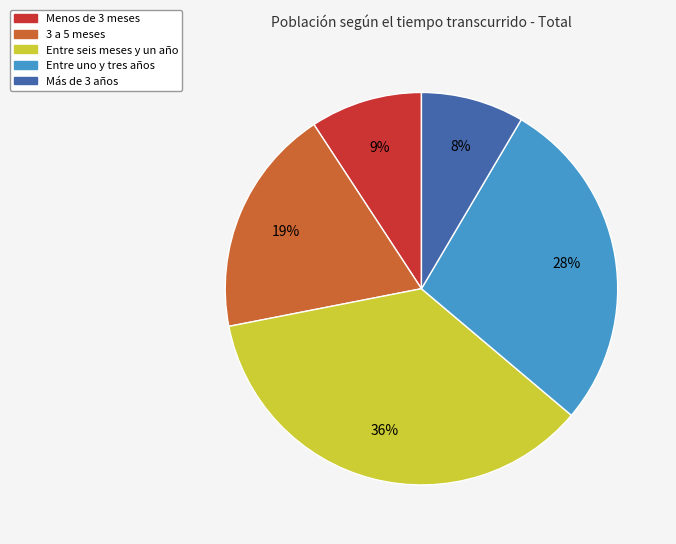

The Menos de 3 meses slice represents 17% of the pie. True or false?

False